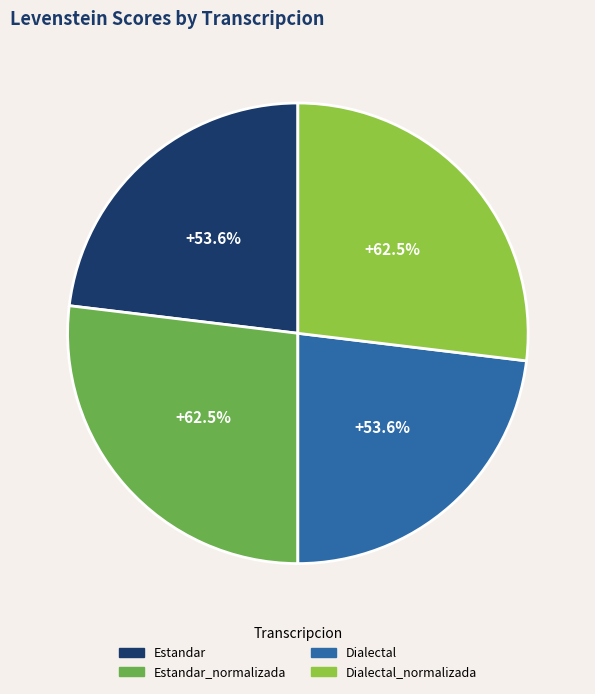

To the nearest percent, what portion does Dialectal_normalizada represent?

27%